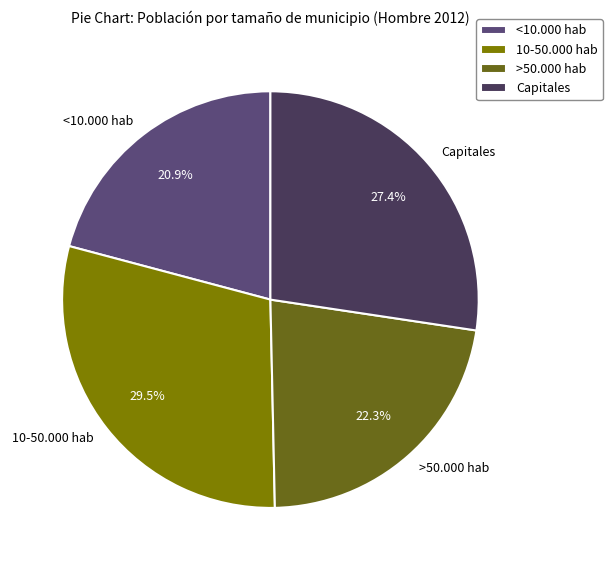

What is the ratio of the value at <10.000 hab to the value at >50.000 hab?

0.9